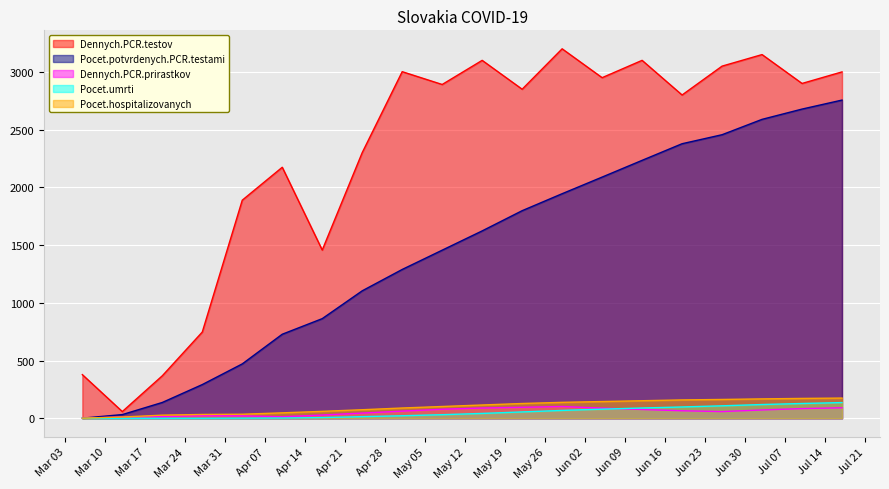

At which category is the sum across all series the highest?

2020-07-17